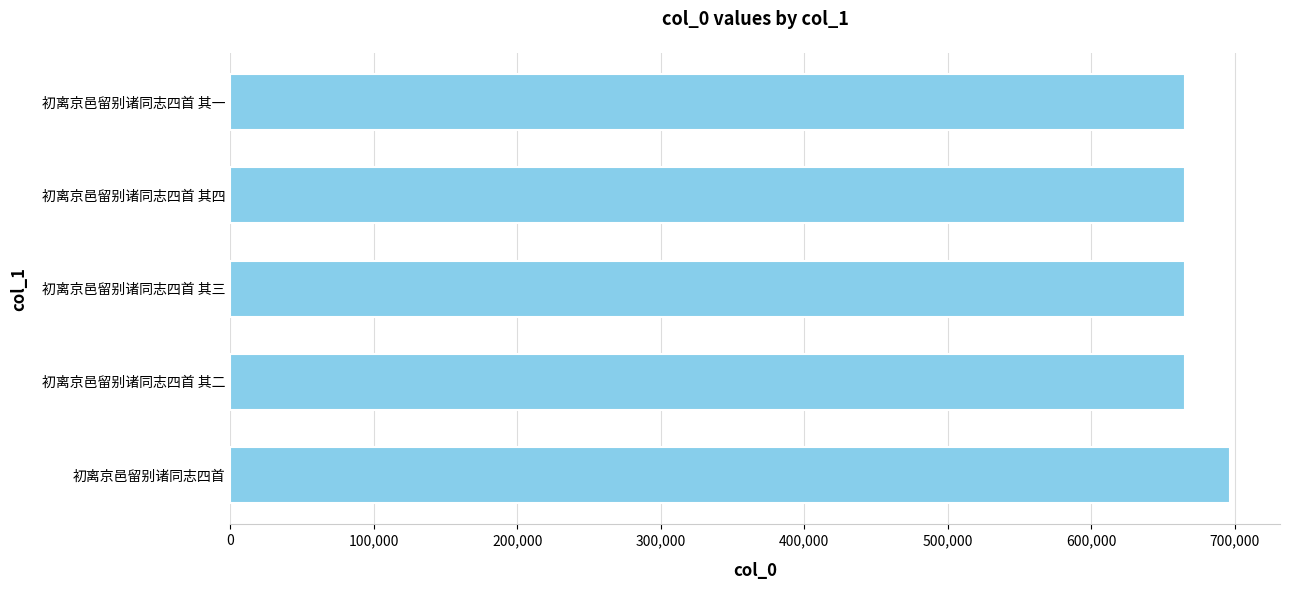

The value at 初离京邑留别诸同志四首 其二 is 665313. True or false?

True